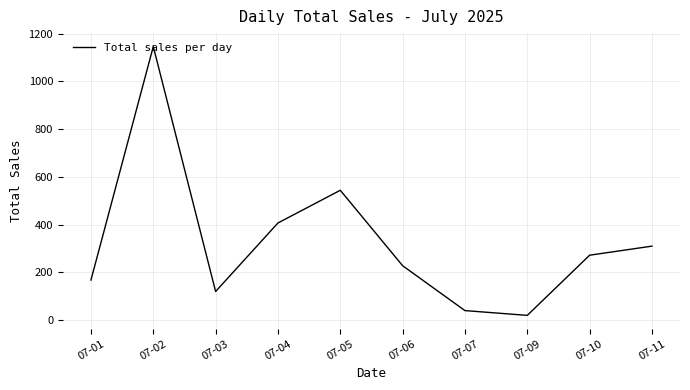

What is the maximum value shown in the chart?

1146